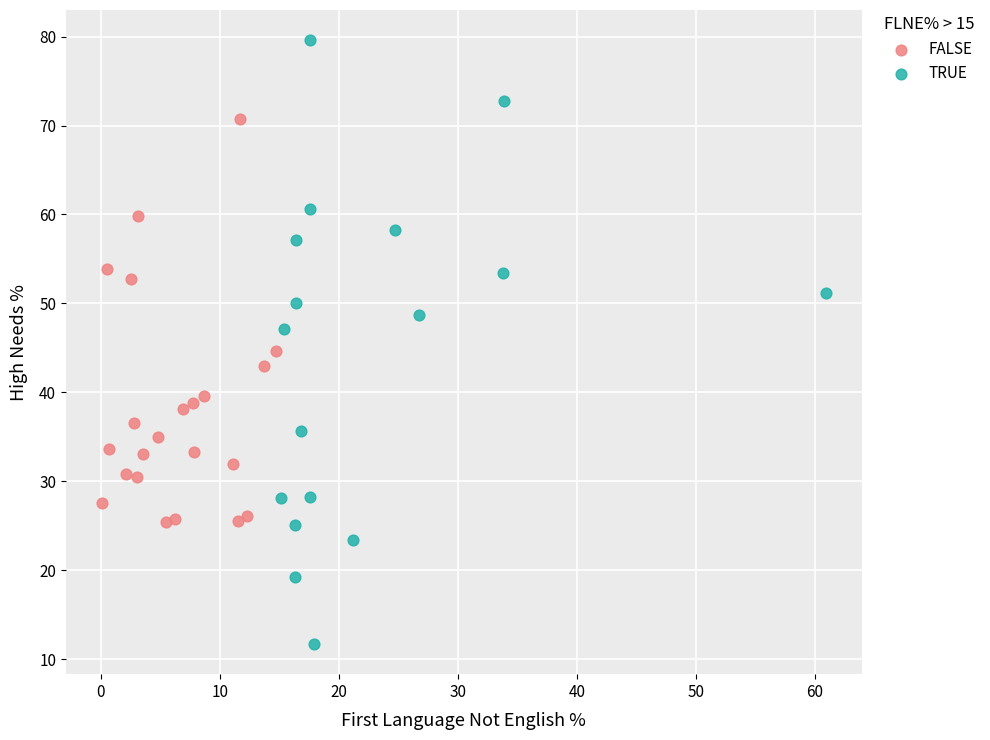

What are all the series names shown in the legend?

FALSE, TRUE